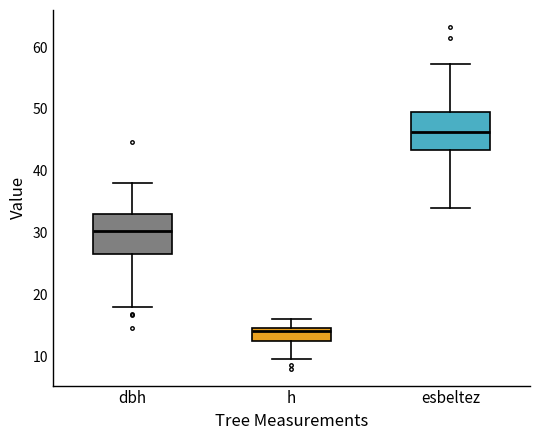

Reading left to right, transcribe this box plot: for each box, give where its median line is, the range the box spans, and where its two whiskers end, as read against the y-axis. The values are not printed on the chart, so give them approximately, as read against the axis.

dbh: median 30, box 27 to 33, whiskers 18 to 38
h: median 14, box 13 to 15, whiskers 10 to 16
esbeltez: median 46, box 43 to 50, whiskers 34 to 57